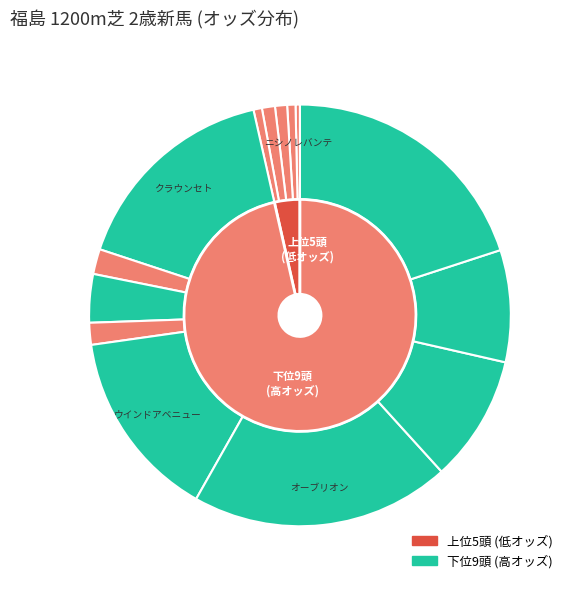

To the nearest percent, what portion does クラウンセト represent?

16%